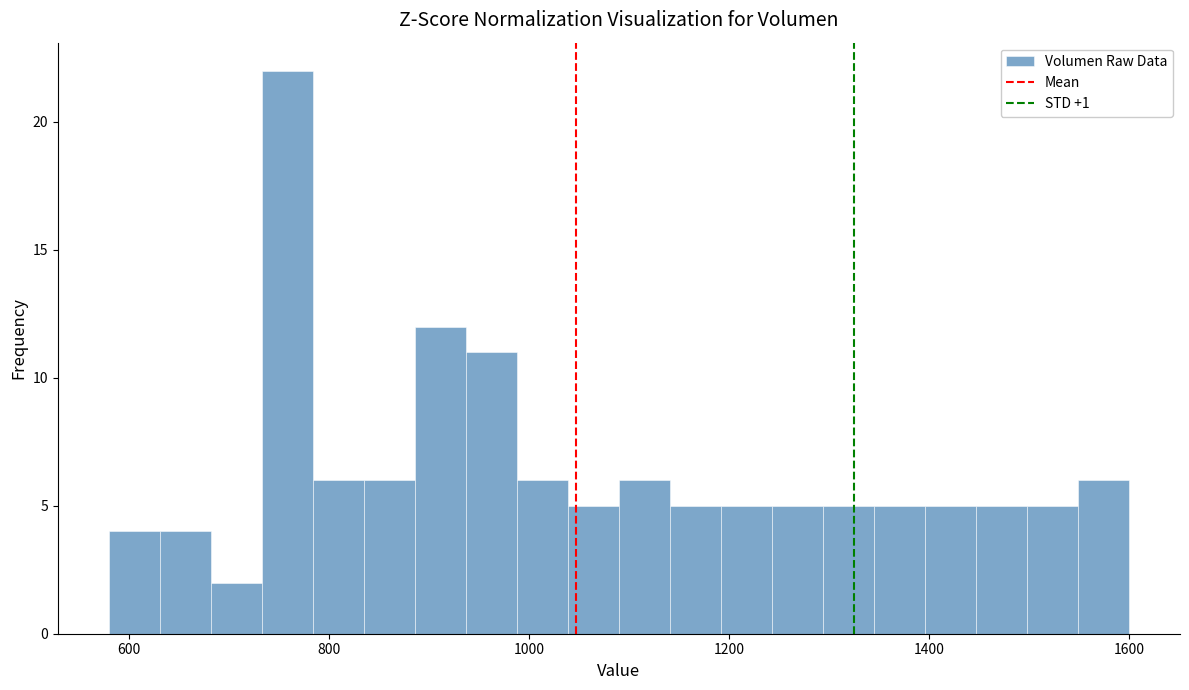

Read against the x-axis, roughly where is the centre of the tallest bar?

760